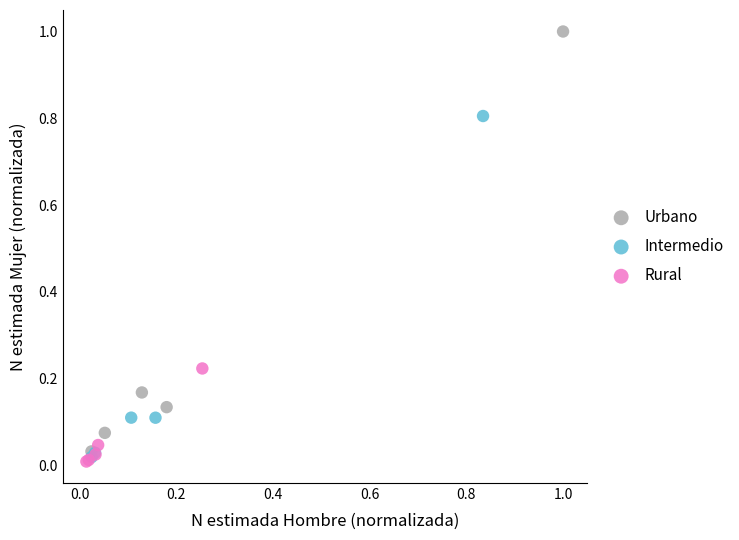

What are all the series names shown in the legend?

Urbano, Intermedio, Rural